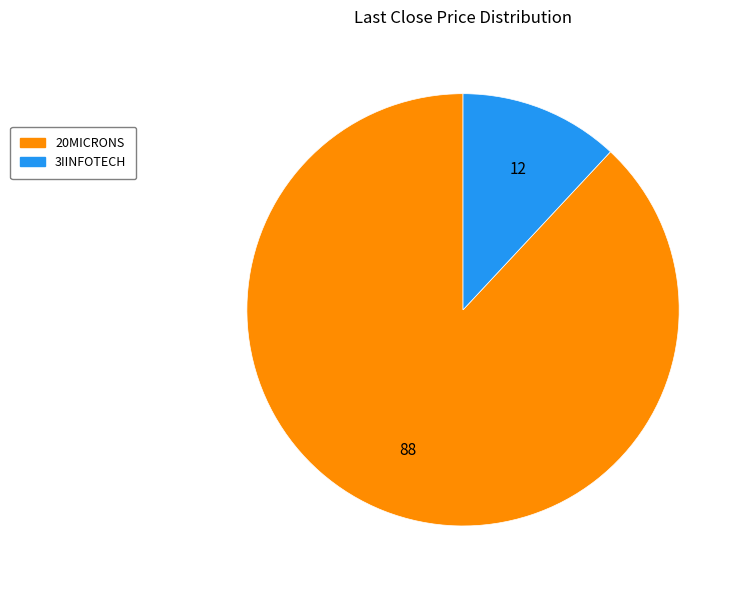

Approximately how many times larger is the value at 20MICRONS compared to 3IINFOTECH?

7.4